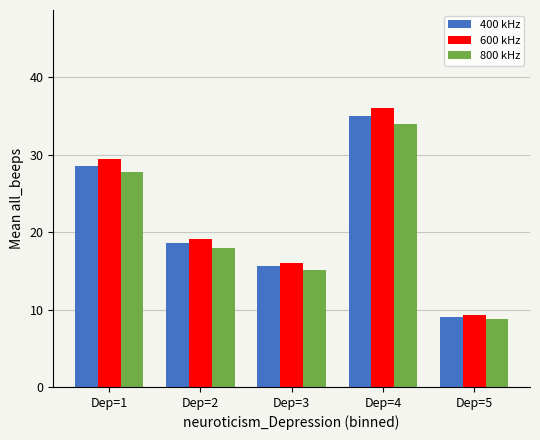

At which category does the chart reach its peak across all series?

Dep=4